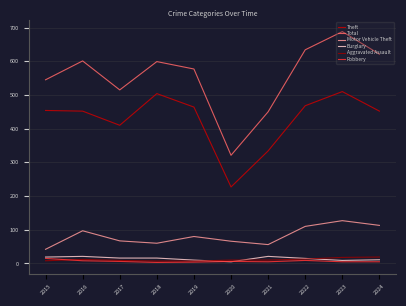

How many interior local peaks does the Motor Vehicle Theft series have?

3